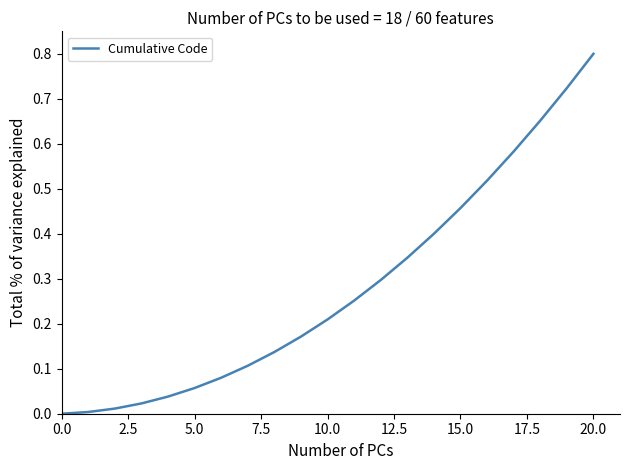

What is the difference between the maximum and minimum values?

0.8